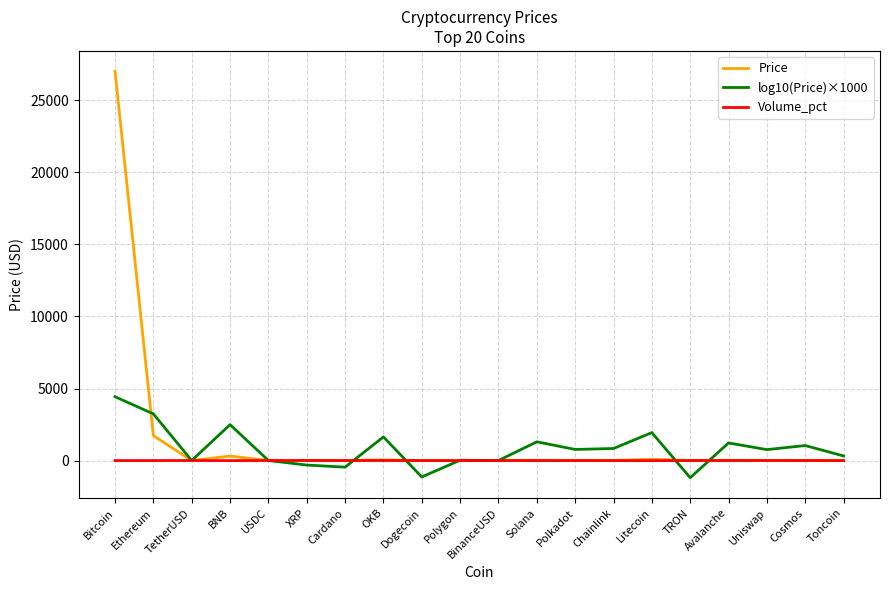

Rank the series by their maximum value, from lowest to highest.

Volume_pct, log10(Price)×1000, Price